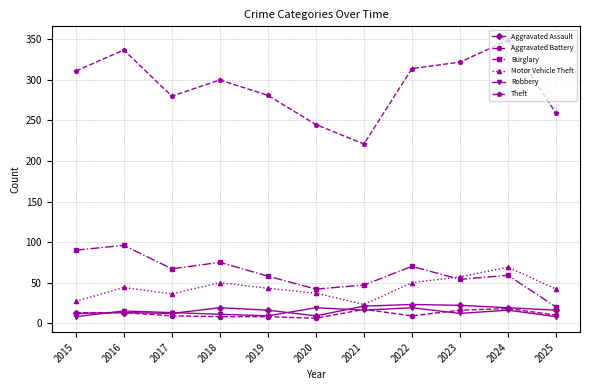

Which series has the largest total across all categories?

Theft